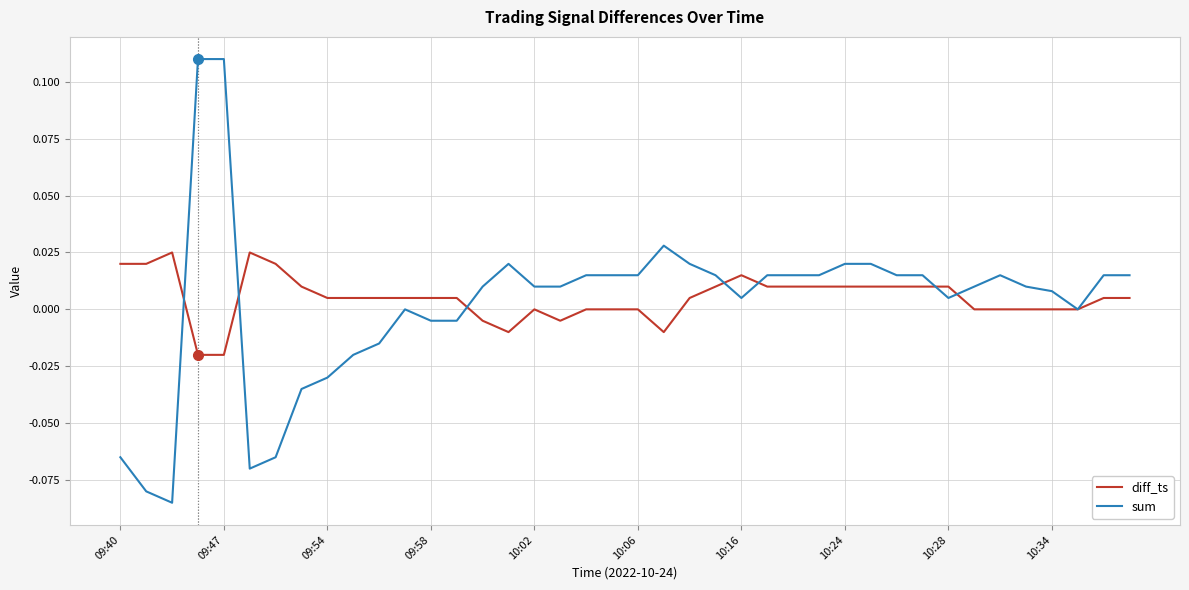

Which series has the widest spread of values?

sum